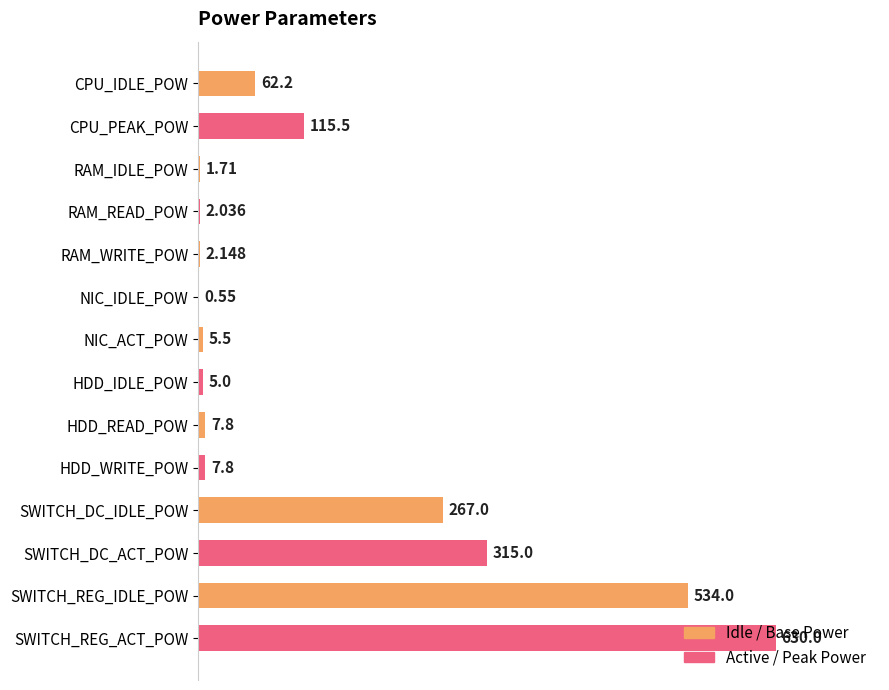

Which series has the largest total across all categories?

Active / Peak Power